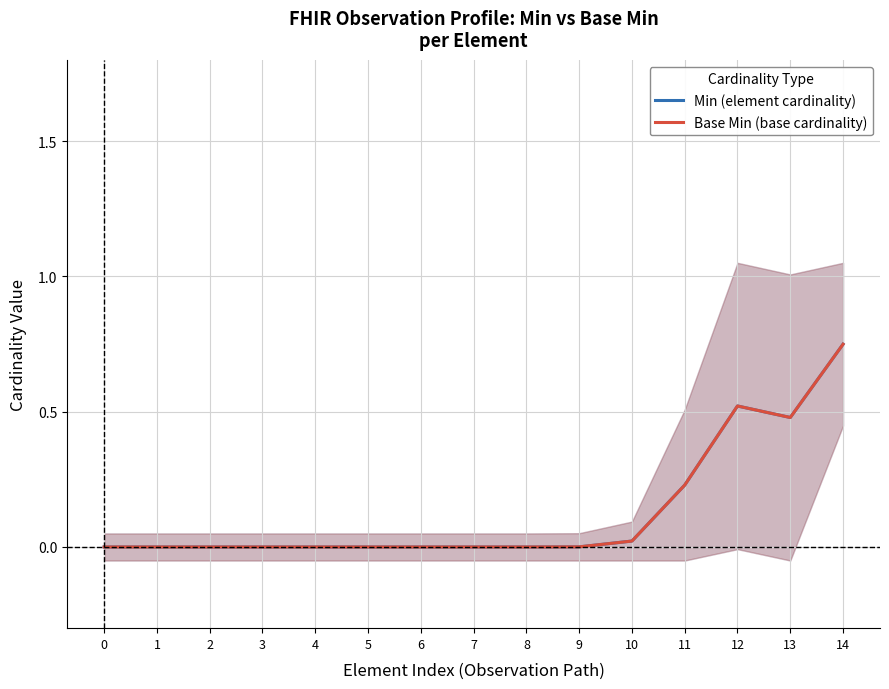

How many values in the Min (element cardinality) series exceed 0?

6